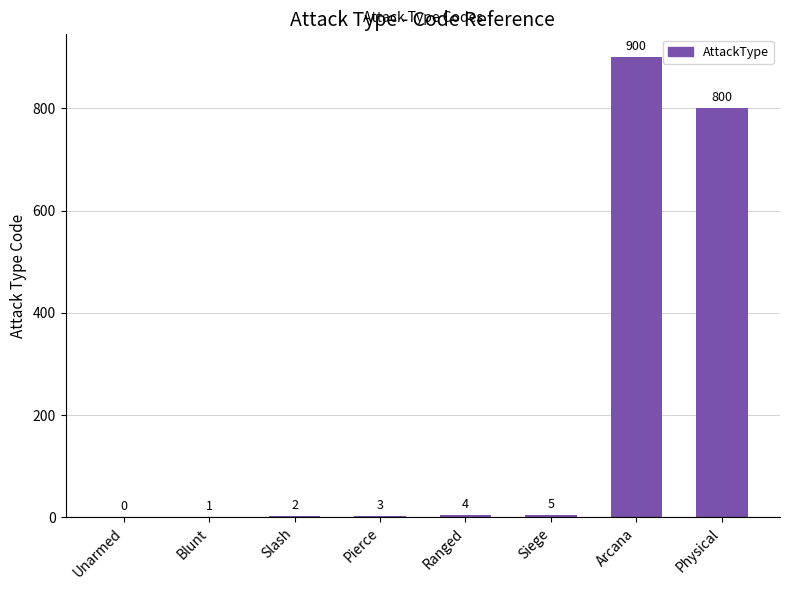

Reading left to right, transcribe all the data shown in this chart.

0	1	2	3	4	5	900	800